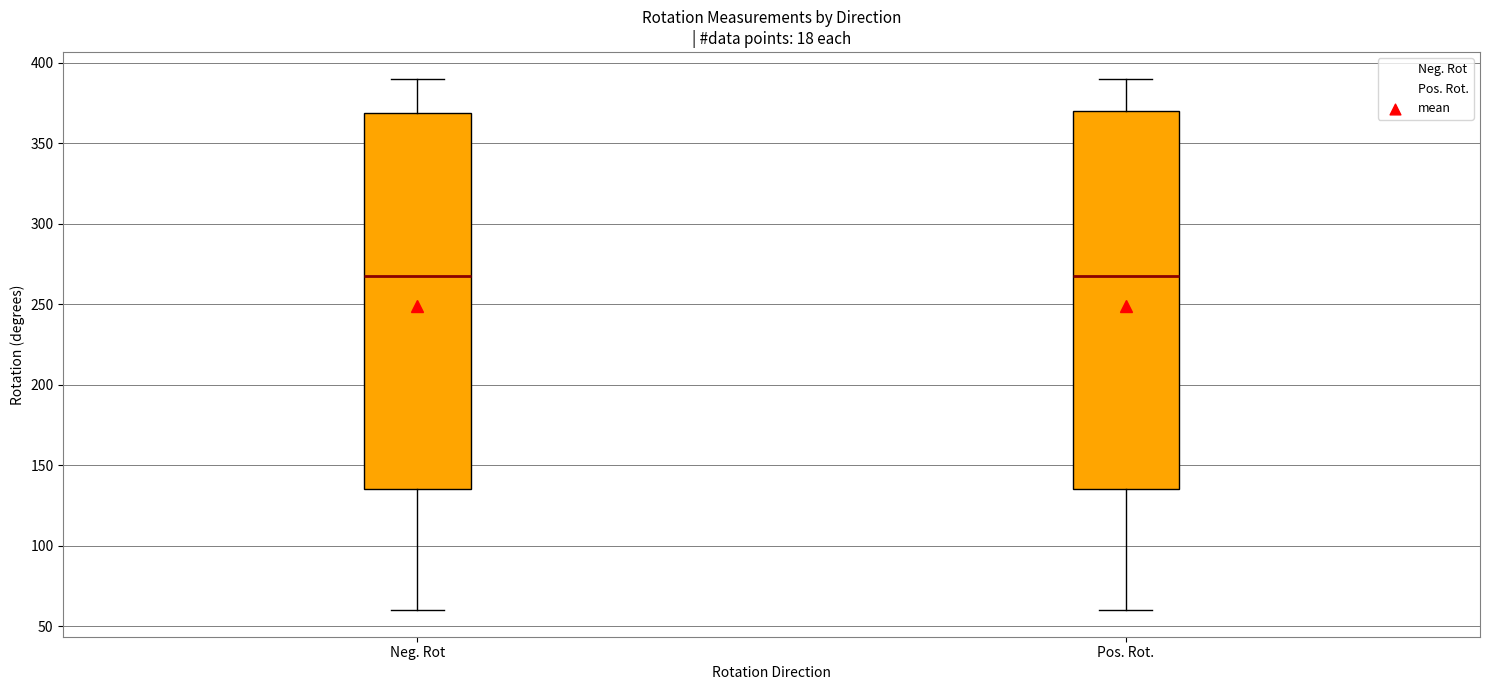

Reading left to right, read every box against the y-axis: the position of its median line, the range the box covers, and the ends of its whiskers. The values are not printed on the chart, so give them approximately, as read against the axis.

Neg. Rot: median 270, box 135 to 370, whiskers 60 to 390
Pos. Rot.: median 270, box 135 to 370, whiskers 60 to 390